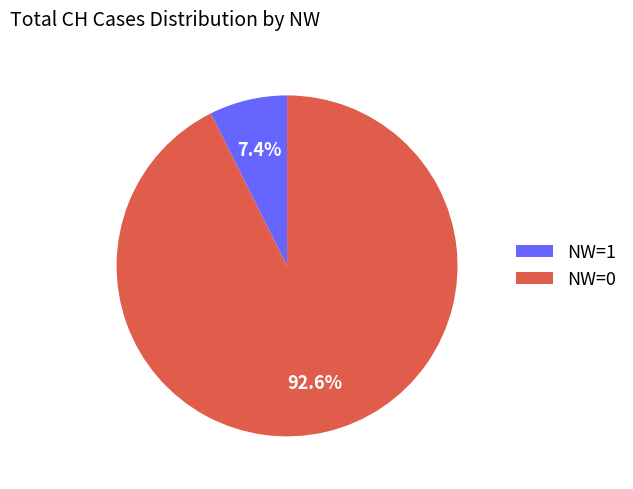

To the nearest percent, what is the difference between the largest and smallest slice percentages?

85%